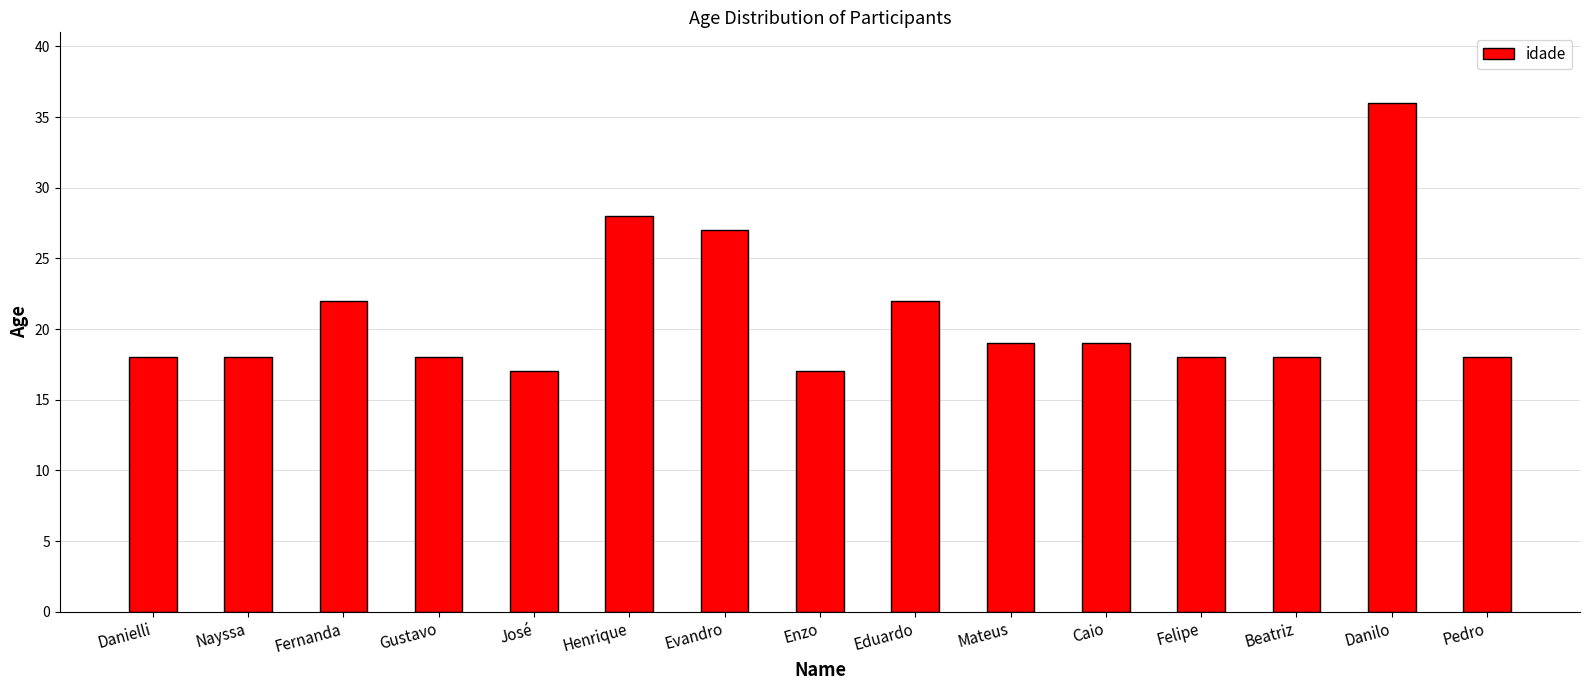

What is the label of the 11th bar from the left?

Caio